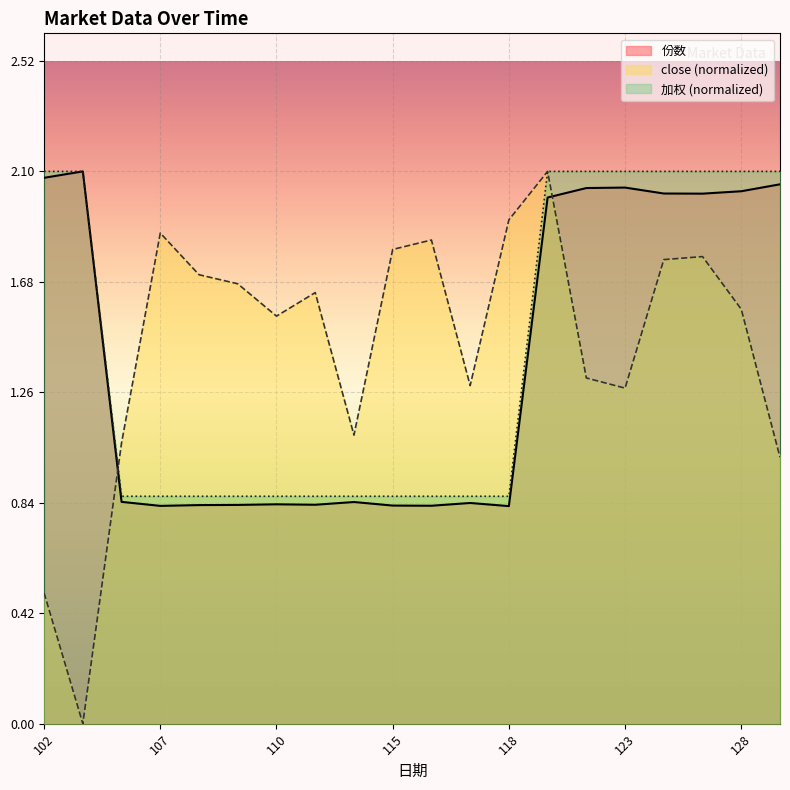

Reading left to right, what are all the values shown in this chart?

份数: 102=2.1	103=2.1	104=0.8	107=0.8	108=0.8	109=0.8	110=0.8	111=0.8	114=0.8	115=0.8	116=0.8	117=0.8	118=0.8	121=2.0	122=2.0	123=2.0	124=2.0	125=2.0	128=2.0	129=2.1
加权: 102=2.1	103=2.1	104=0.9	107=0.9	108=0.9	109=0.9	110=0.9	111=0.9	114=0.9	115=0.9	116=0.9	117=0.9	118=0.9	121=2.1	122=2.1	123=2.1	124=2.1	125=2.1	128=2.1	129=2.1
close: 102=0.5	103=0.0	104=1.1	107=1.9	108=1.7	109=1.7	110=1.5	111=1.6	114=1.1	115=1.8	116=1.8	117=1.3	118=1.9	121=2.1	122=1.3	123=1.3	124=1.8	125=1.8	128=1.6	129=1.0